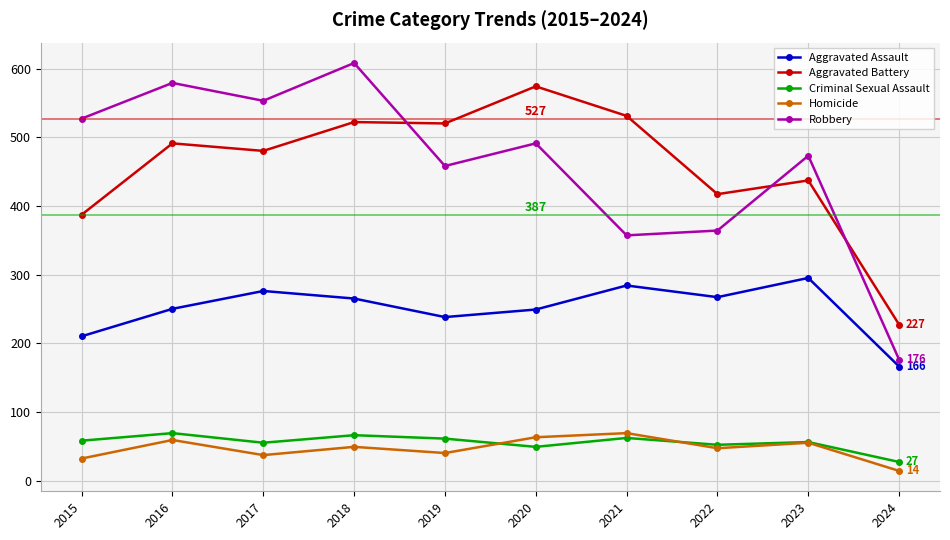

True or false: Aggravated Battery has more than 2 interior local peaks.

True